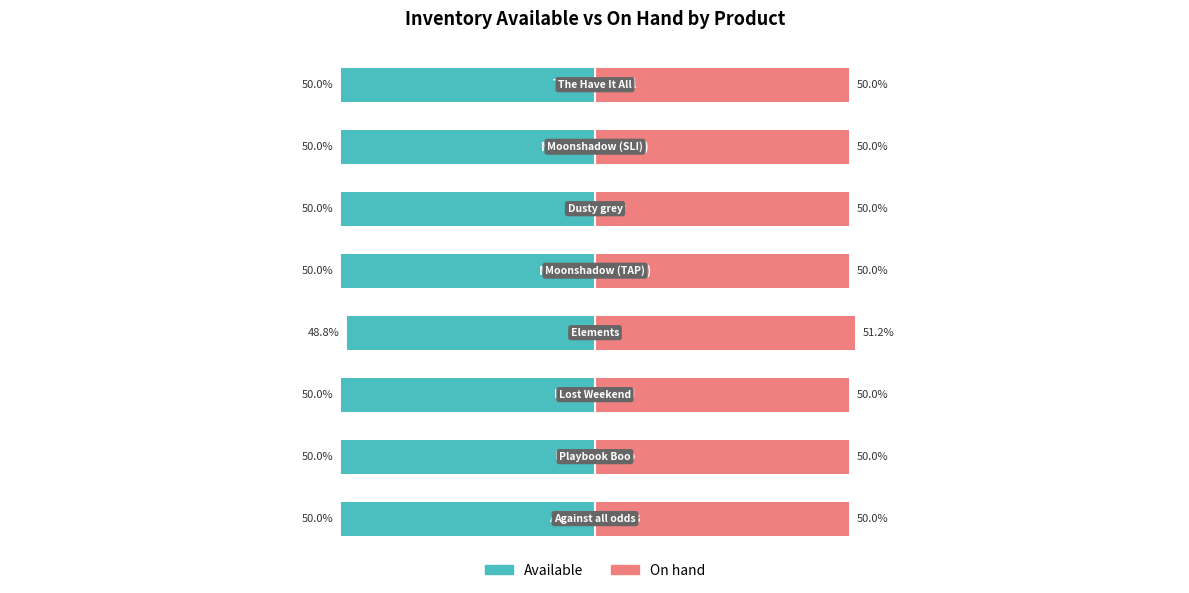

List the series in order of their peak value, lowest first.

Available, On hand